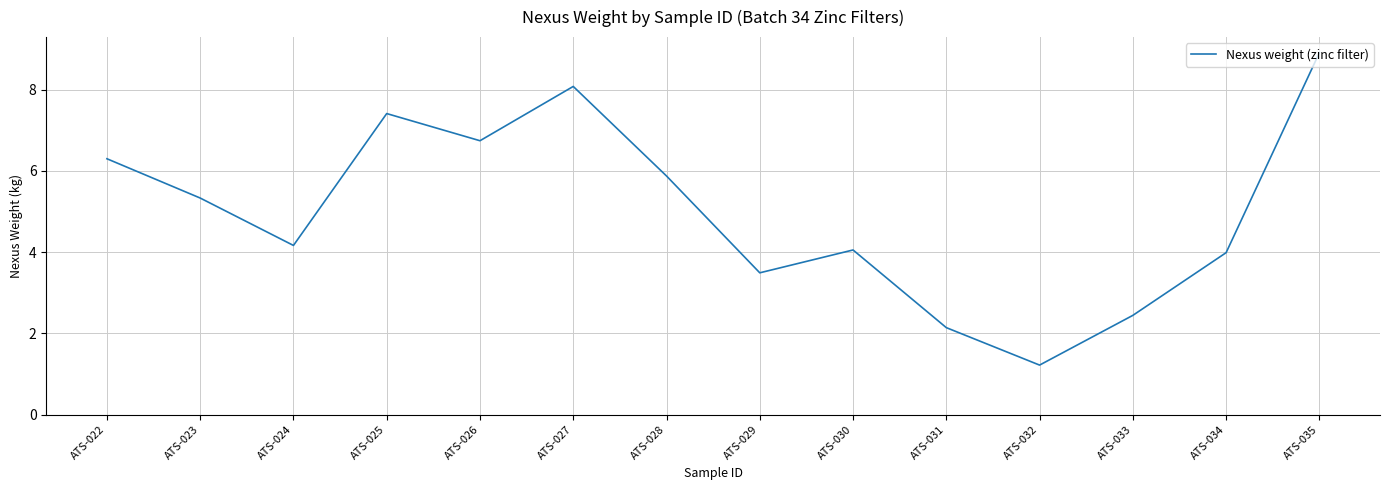

Which label corresponds to the smallest value in the chart?

ATS-032